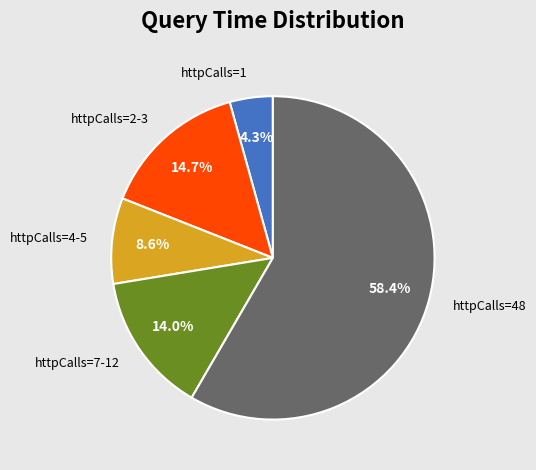

Count the number of slices in the pie.

5